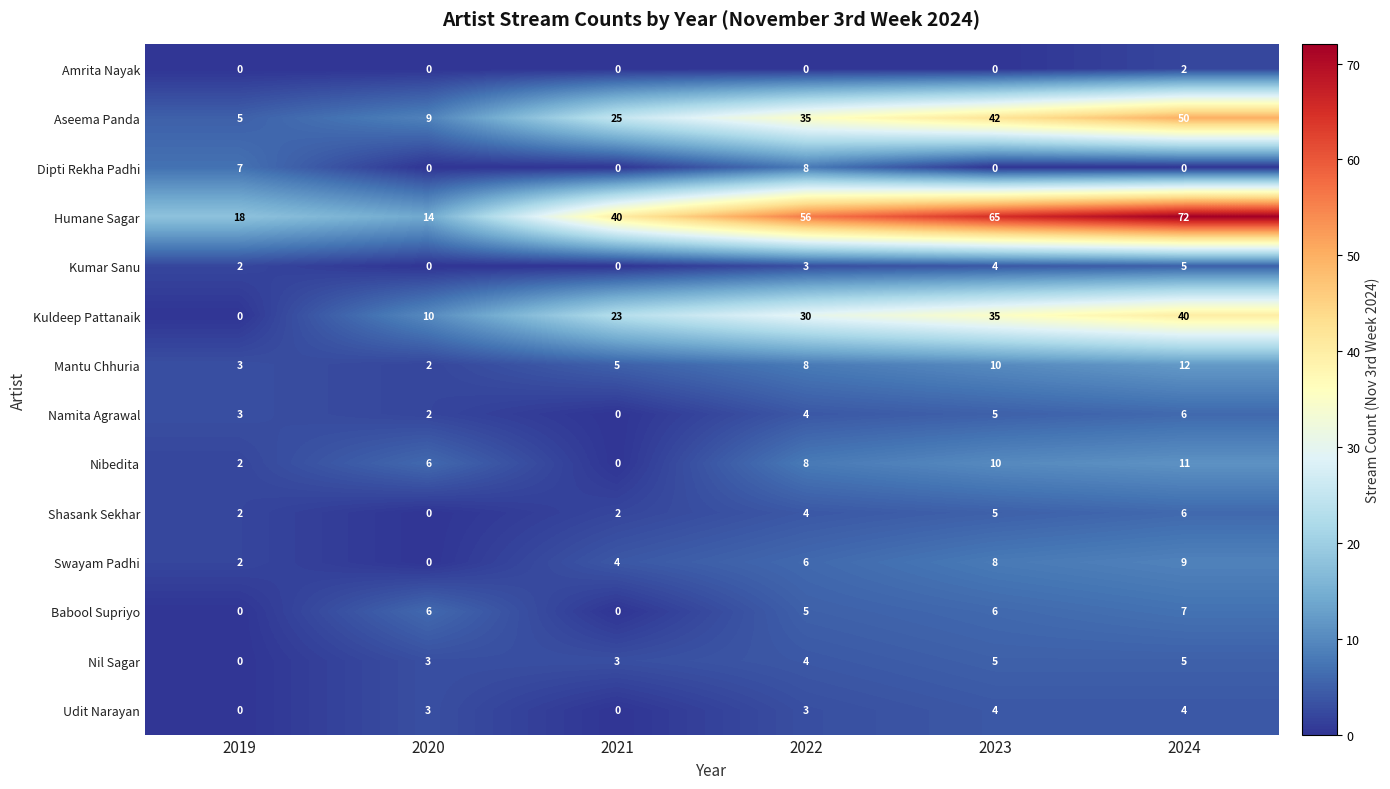

List the labels in order of Mantu Chhuria value, smallest first.

2020, 2019, 2021, 2022, 2023, 2024